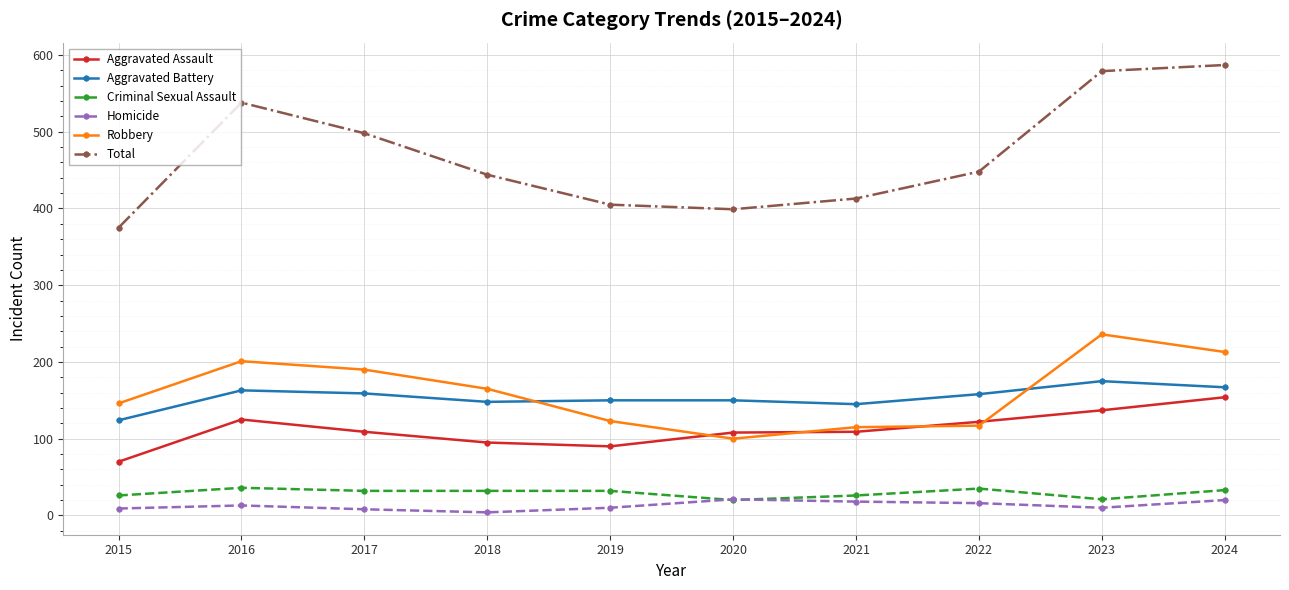

In Homicide, how many points are higher than both neighbors (excluding endpoints)?

2